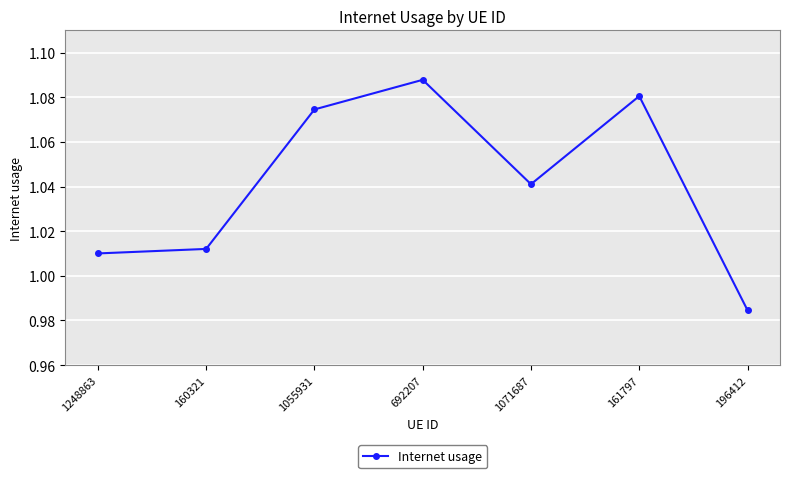

What is the sum of all values?

7.3